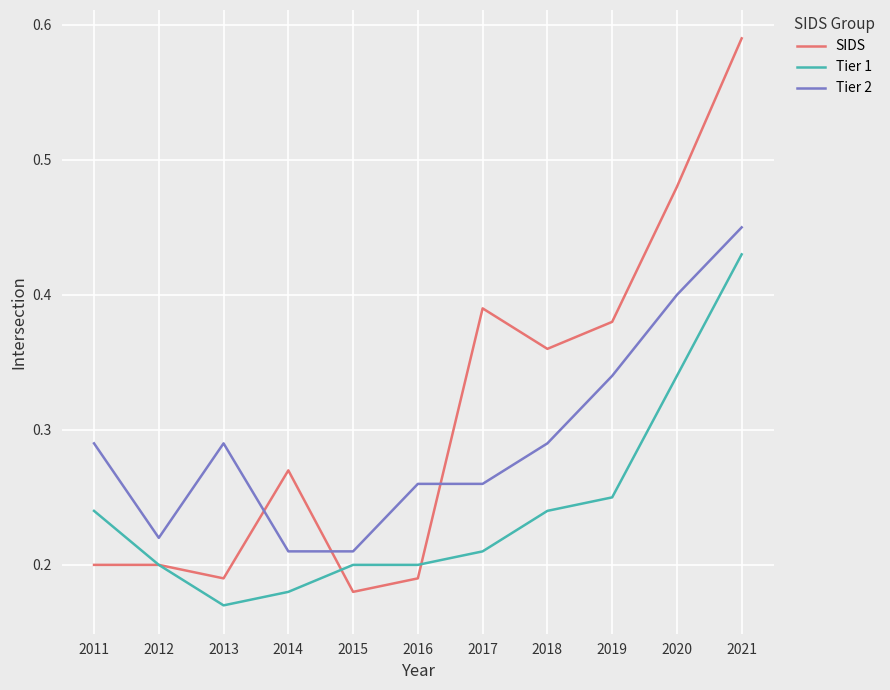

At 2013, list the series in order from smallest to largest.

Tier 1, SIDS, Tier 2